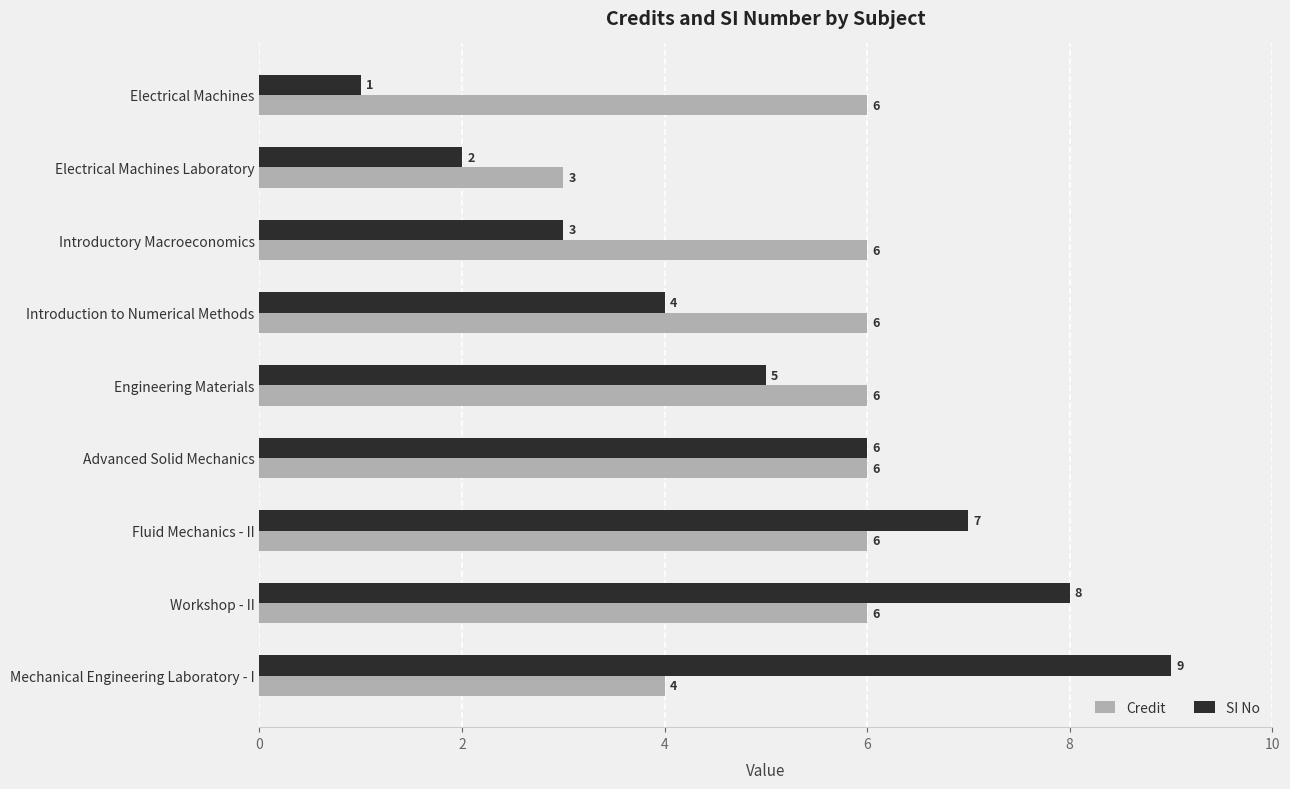

What are all the series names shown in the legend?

Credit, SI No